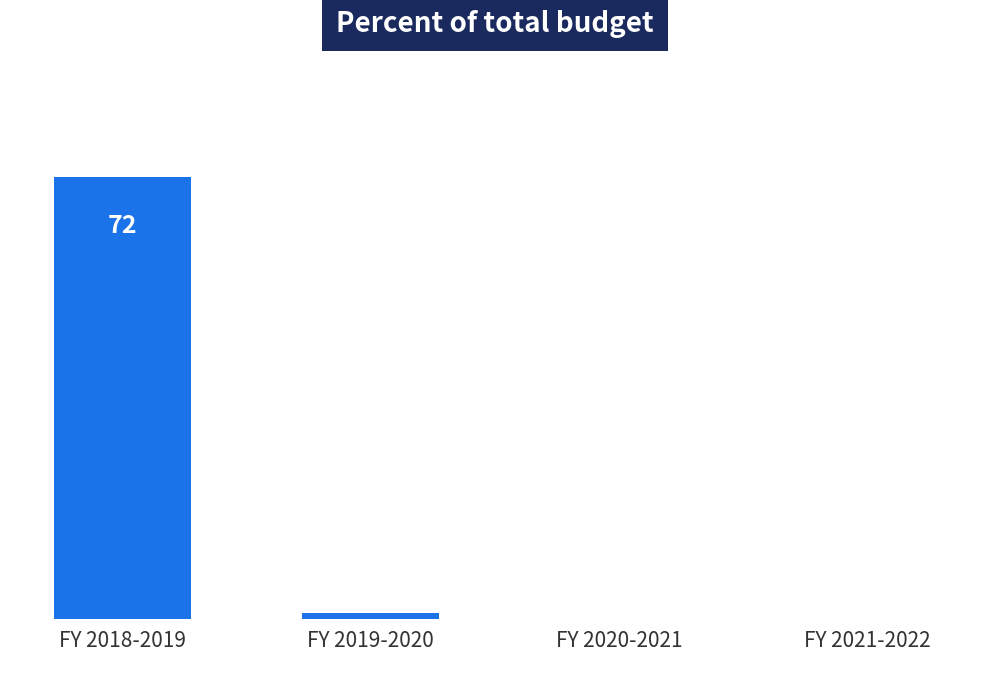

At which label is the value closest to 36?

FY 2019-2020